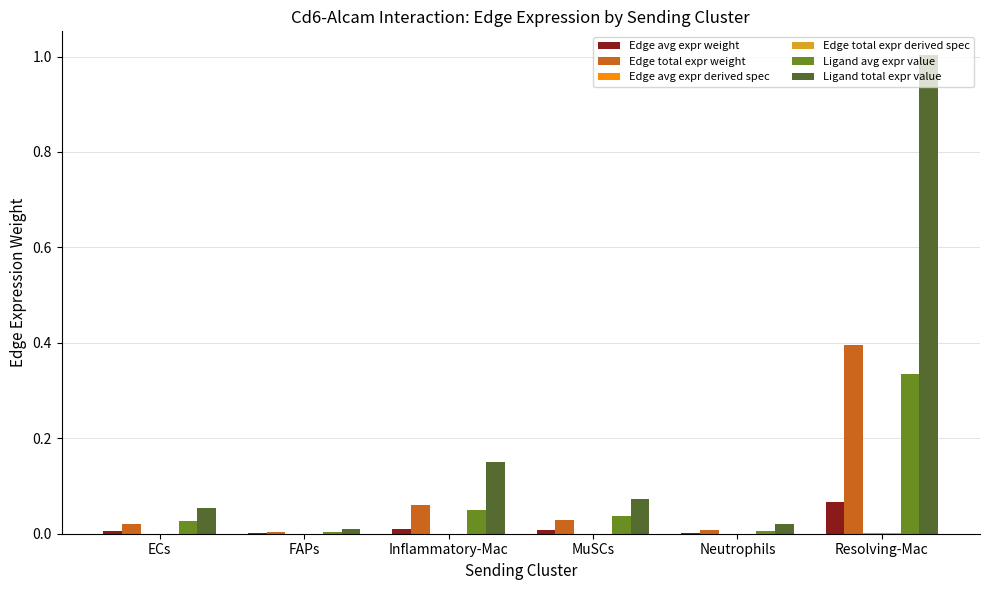

At which category is the sum across all series the highest?

Resolving-Mac